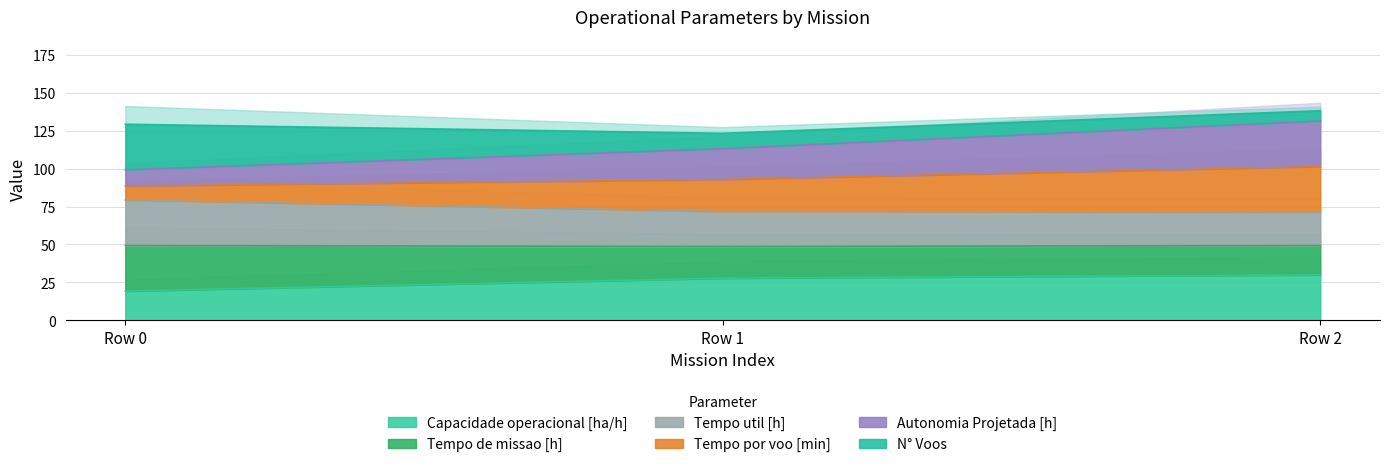

The value of Capacidade operacional [ha/h] at Row 1 is 27.8. True or false?

True